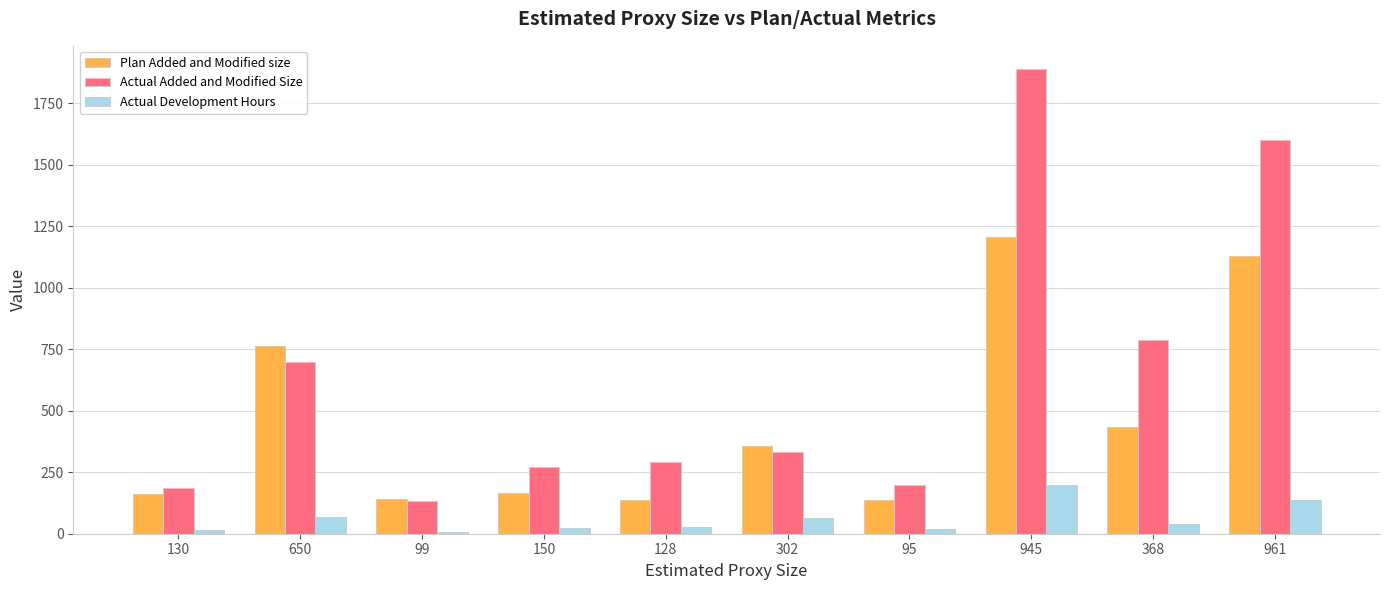

What are all the series names shown in the legend?

Plan Added and Modified size, Actual Added and Modified Size, Actual Development Hours